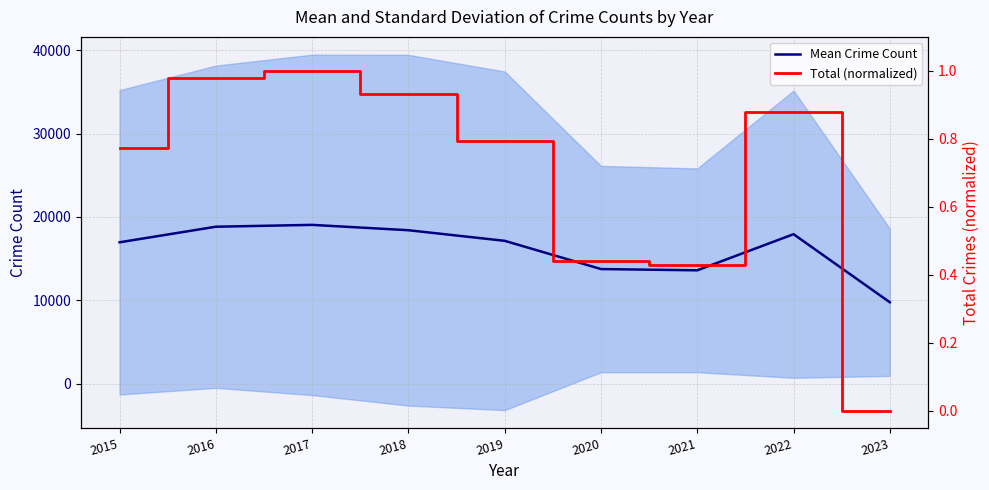

Which has a higher value, 2022 or 2021?

2022